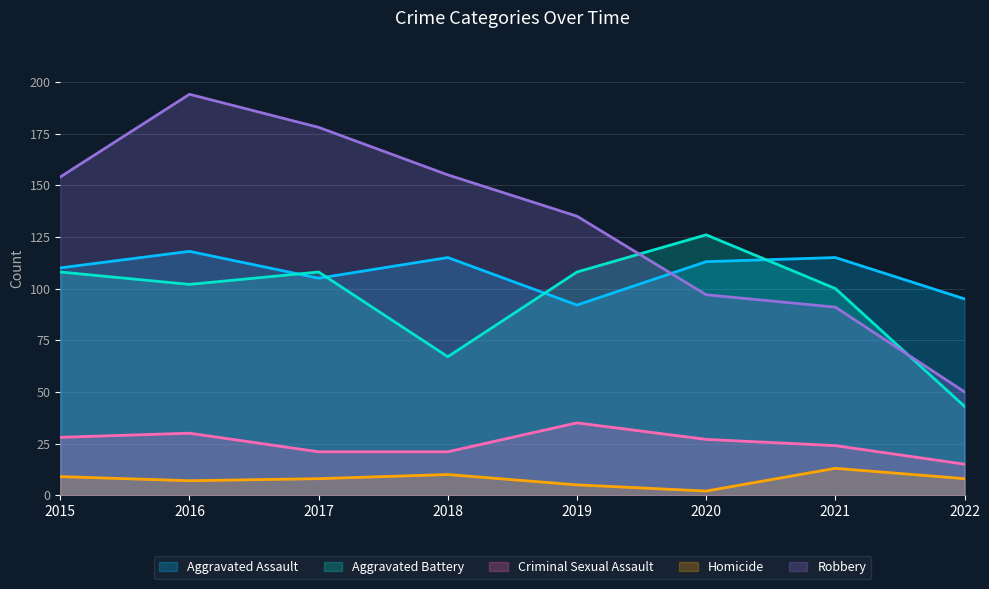

List the labels in order of Robbery value, largest first.

2016, 2017, 2018, 2015, 2019, 2020, 2021, 2022